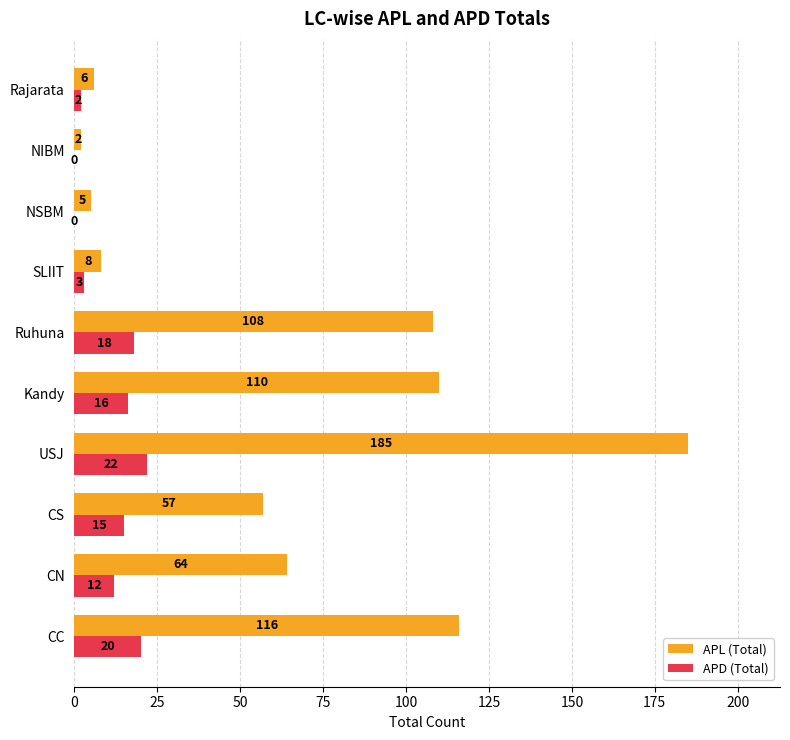

What are all the series names shown in the legend?

APL (Total), APD (Total)